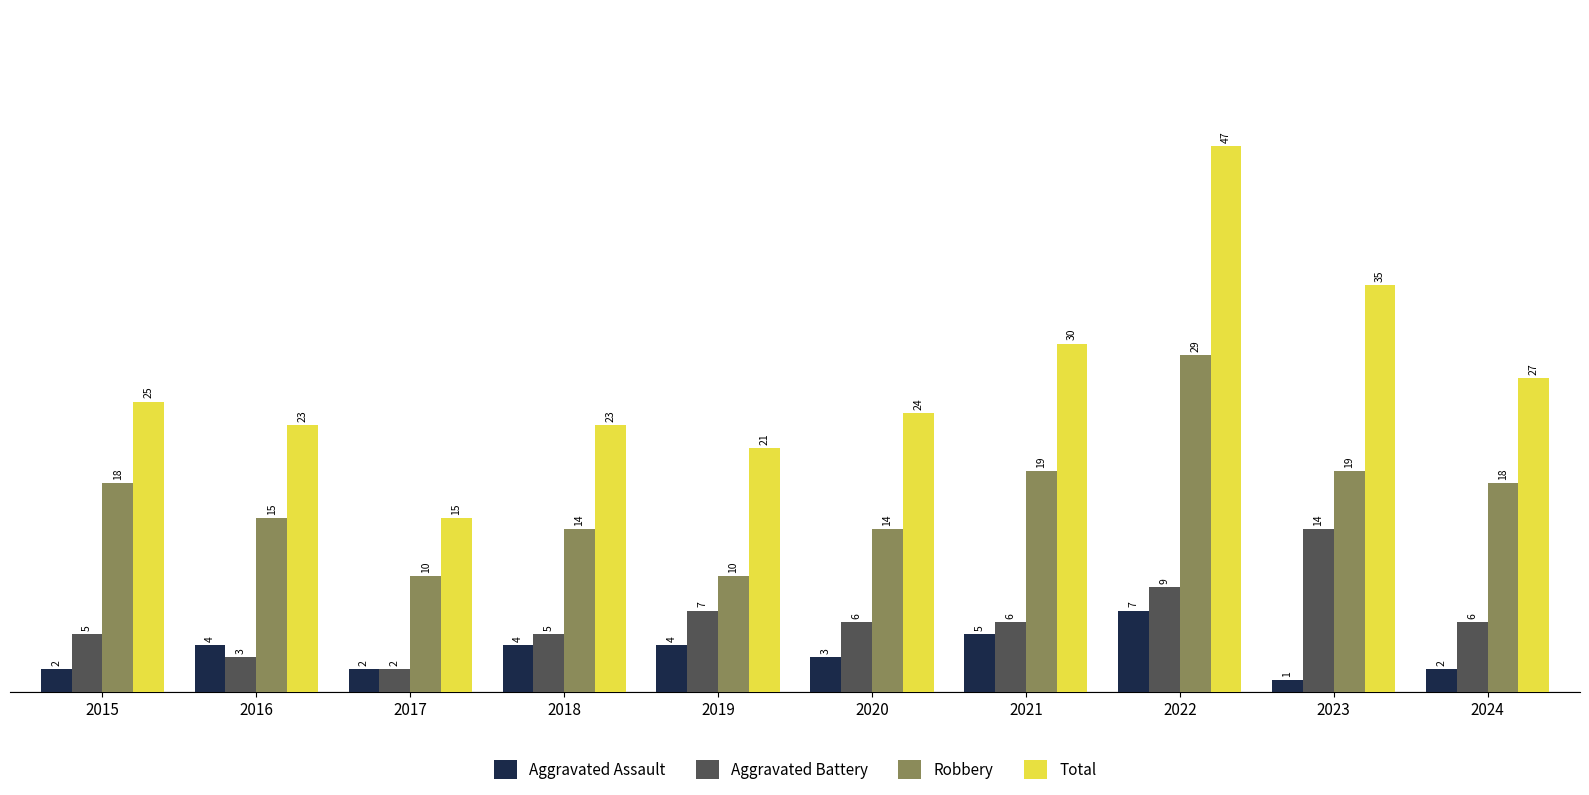

Where is Aggravated Battery nearest to the value 8?

2019